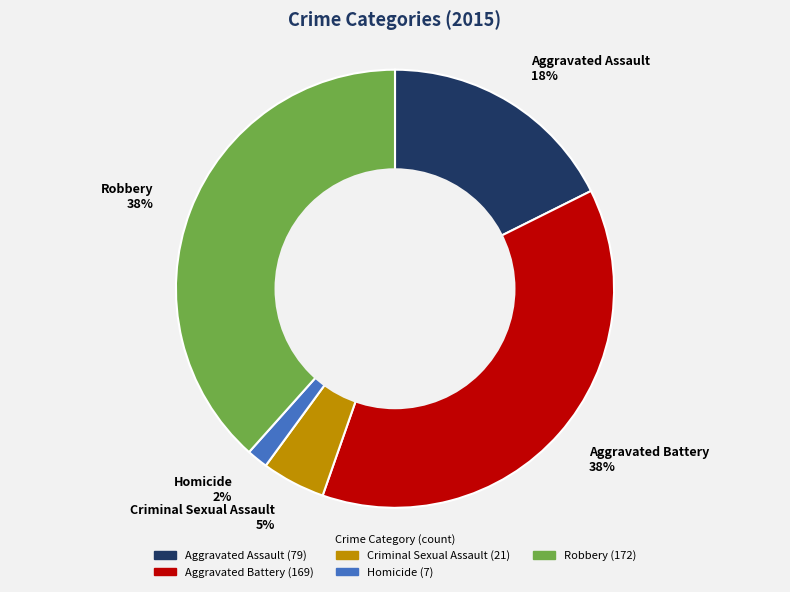

To the nearest percent, what is the combined percentage of Robbery and Homicide?

40%